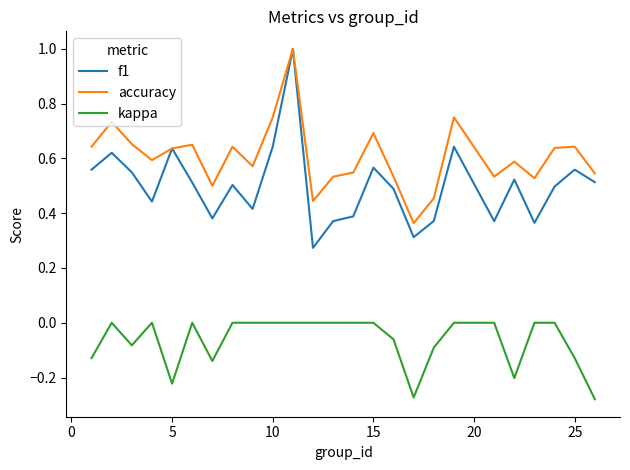

What is the maximum value shown in the chart?

1.0